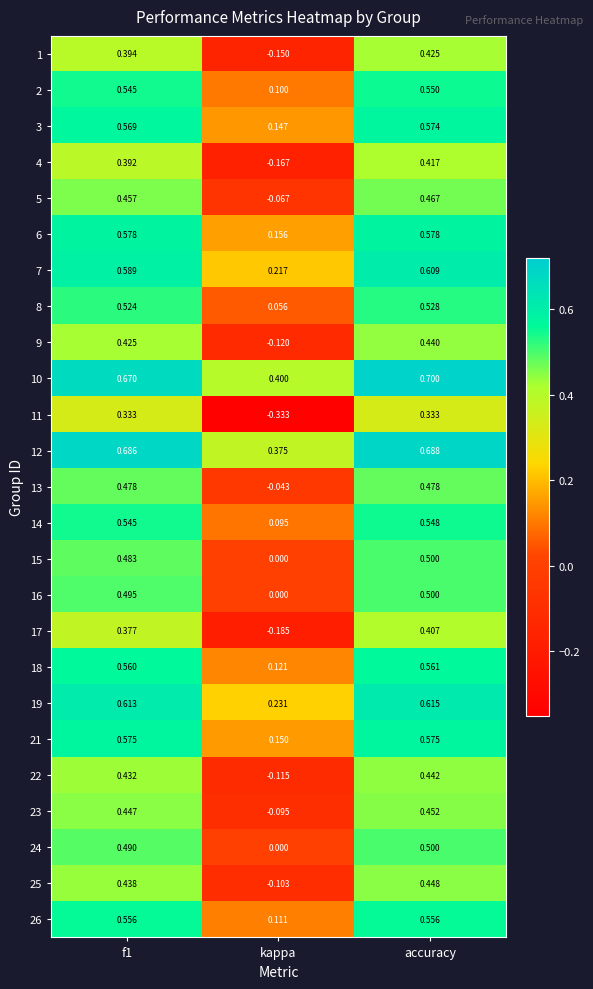

At which category does the chart reach its minimum across all series?

kappa